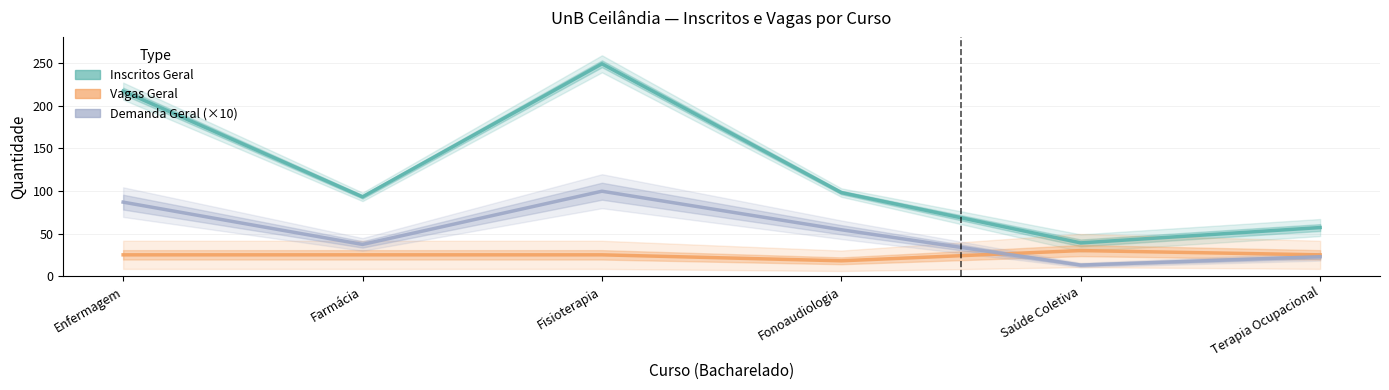

Count the number of data series in this chart.

3